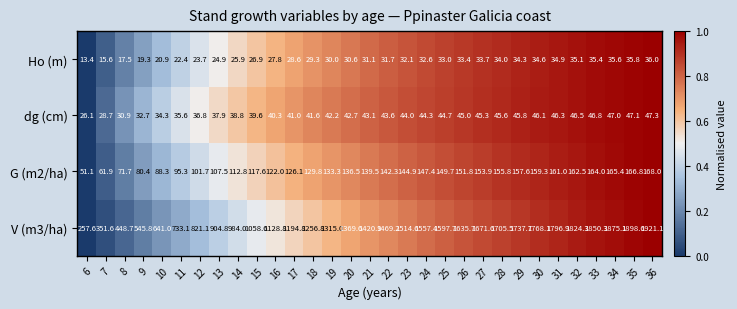

Where does the Ho (m) series first go above 31?

21